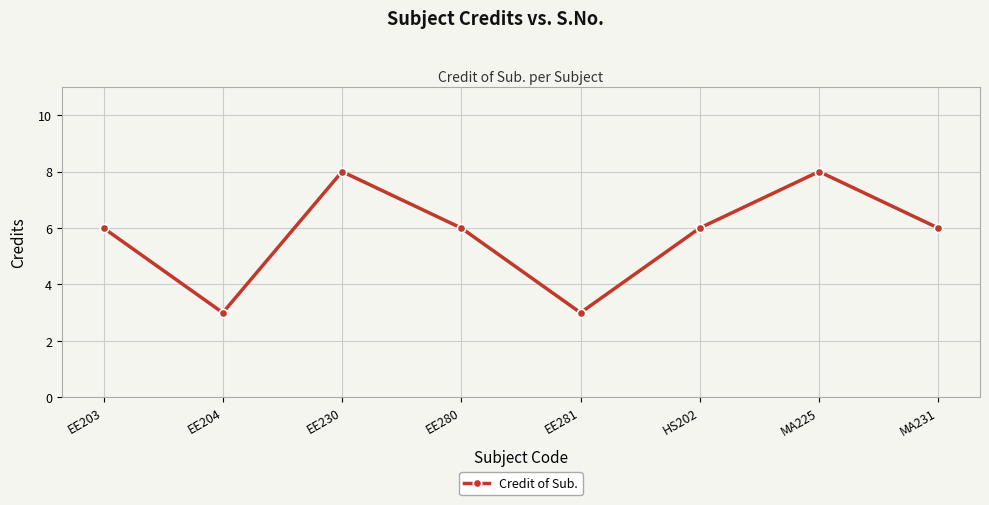

Reading left to right, what are all the values shown in this chart?

EE203=6	EE204=3	EE230=8	EE280=6	EE281=3	HS202=6	MA225=8	MA231=6